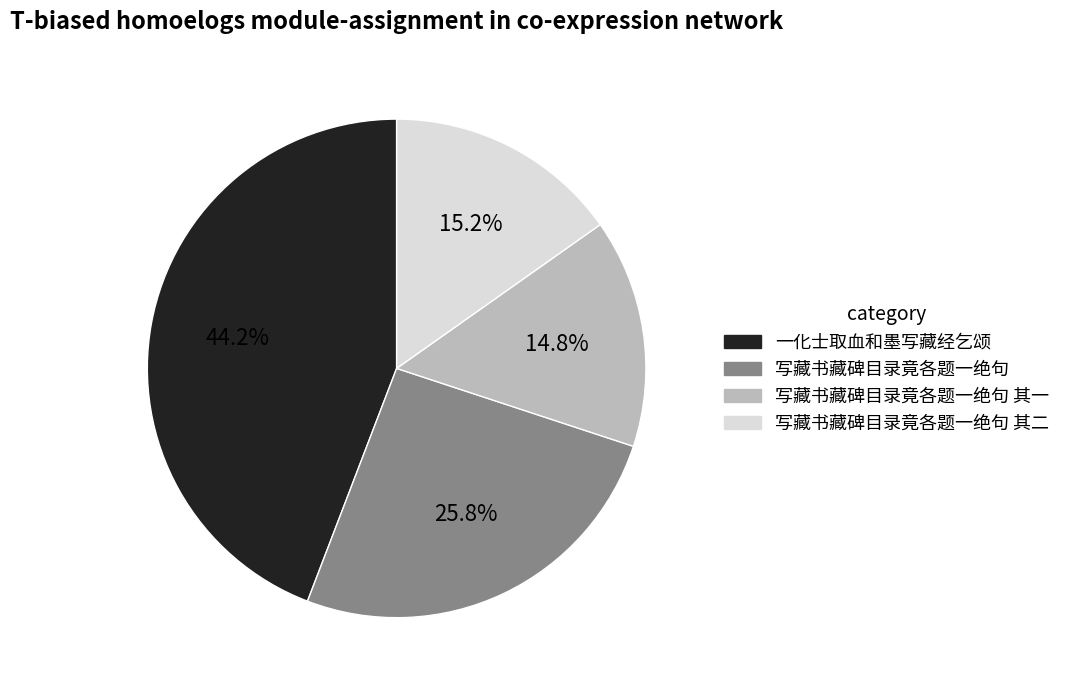

What is the largest slice in the pie chart?

一化士取血和墨写藏经乞颂